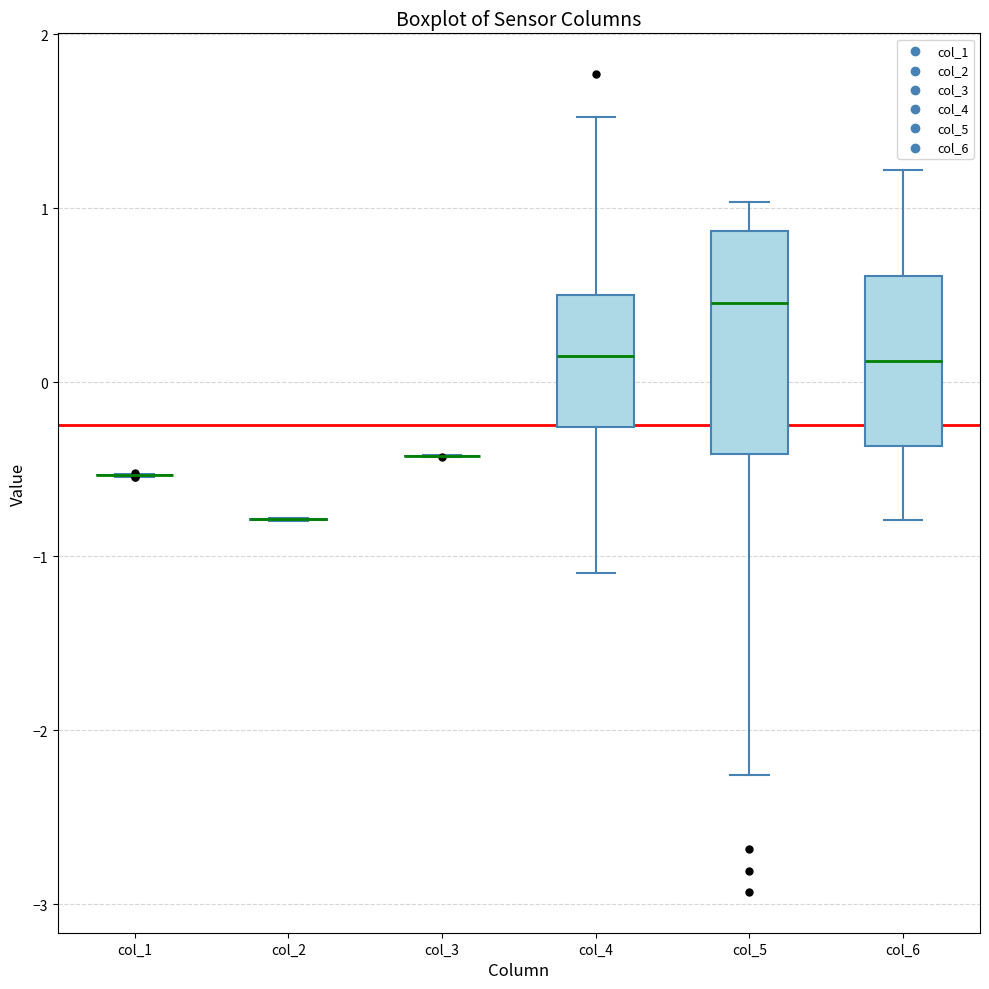

Which box is the tallest, from its lower edge to its upper edge?

col_5